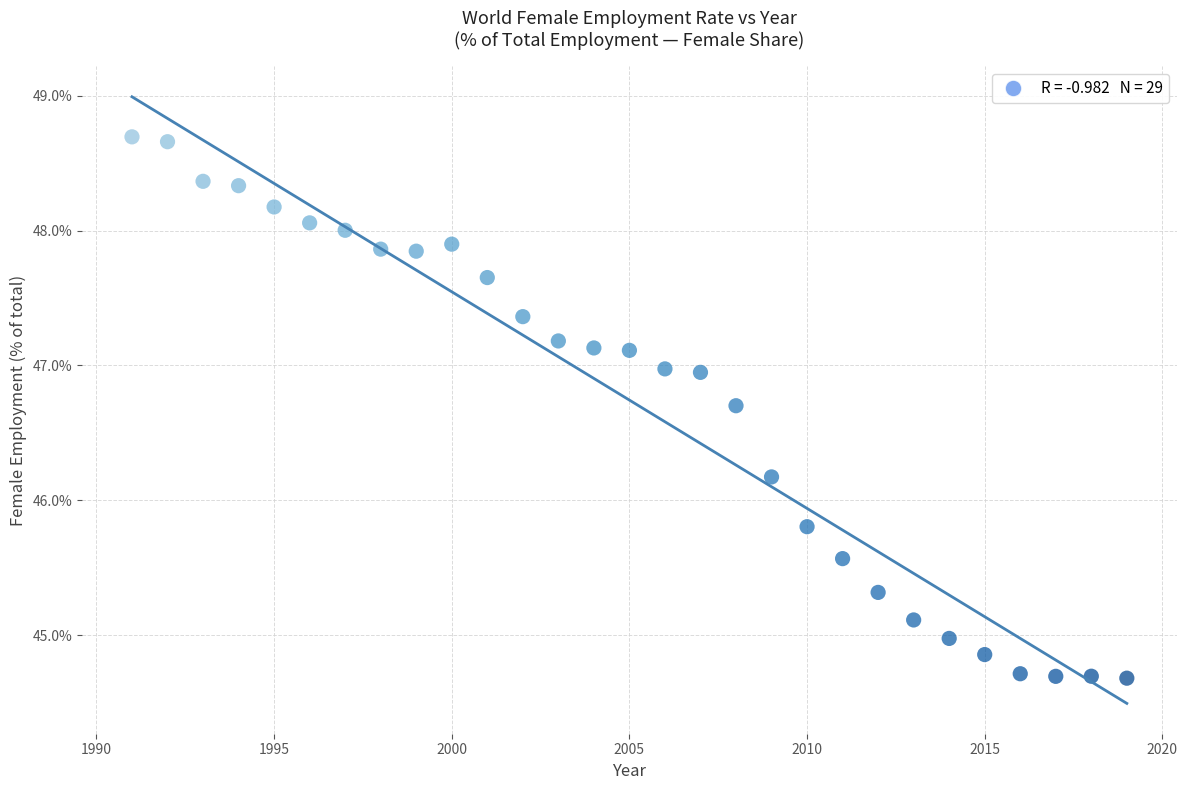

What is the range of Y values (max minus min)?

4.0